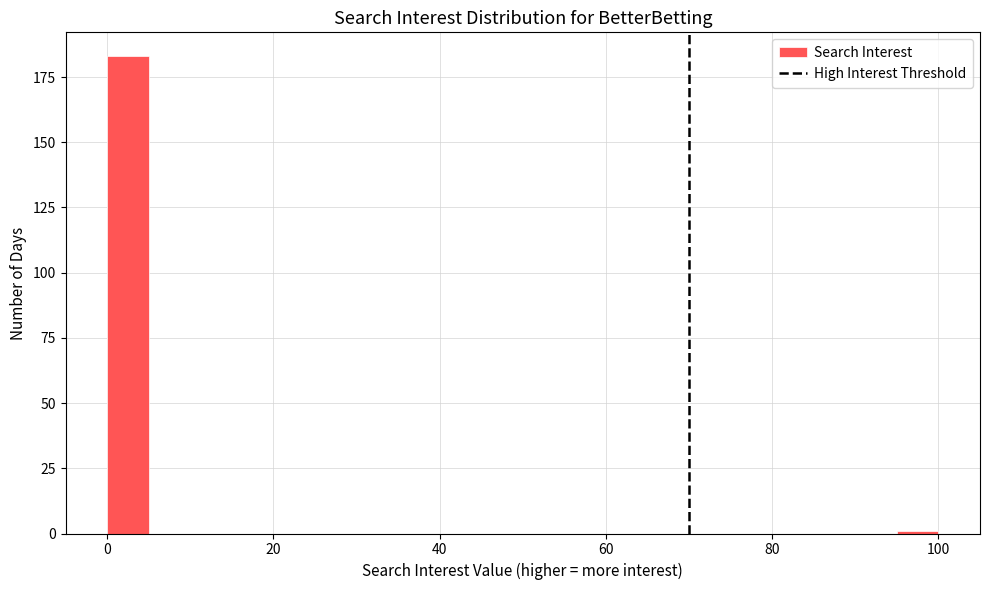

Read against the x-axis, roughly where is the centre of the tallest bar?

2